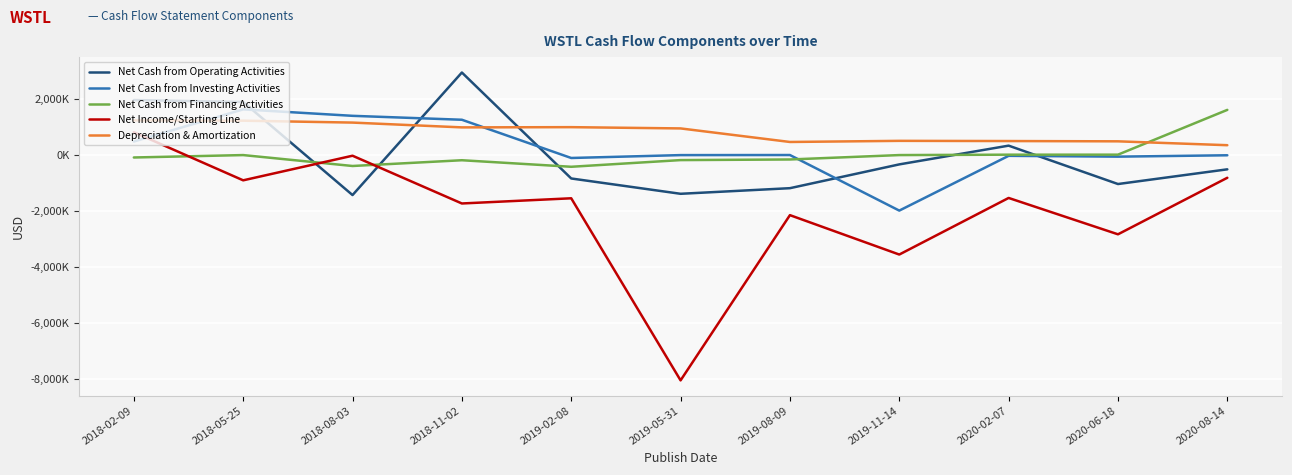

At which label does Net Income/Starting Line reach its peak?

2018-02-09